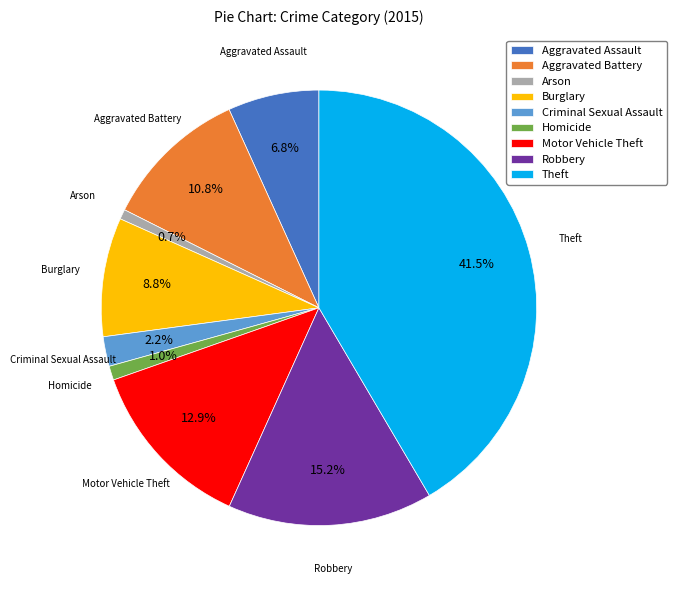

To the nearest percent, what portion does Burglary represent?

9%